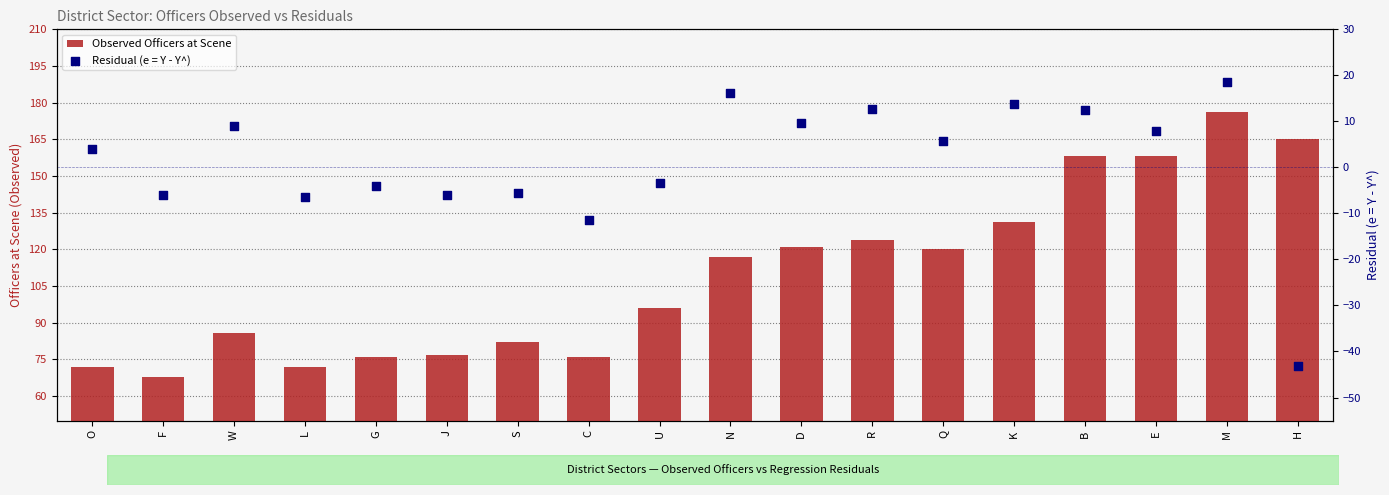

At which category is the sum across all series the highest?

M